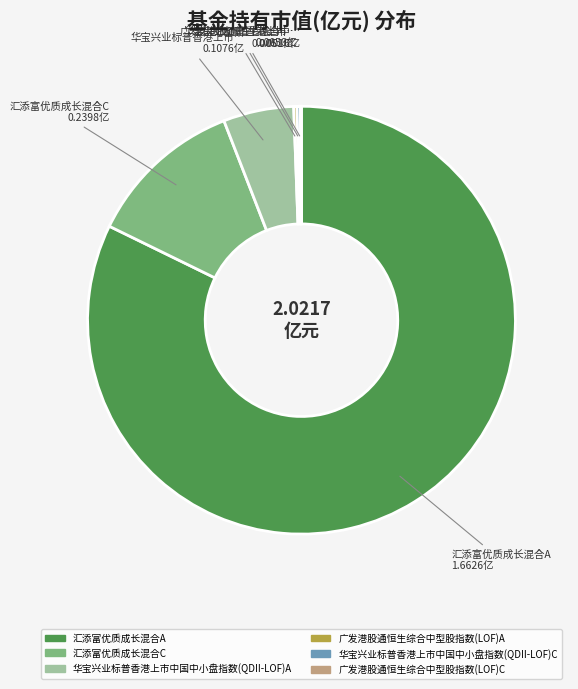

Which category accounts for the majority?

汇添富优质成长混合A